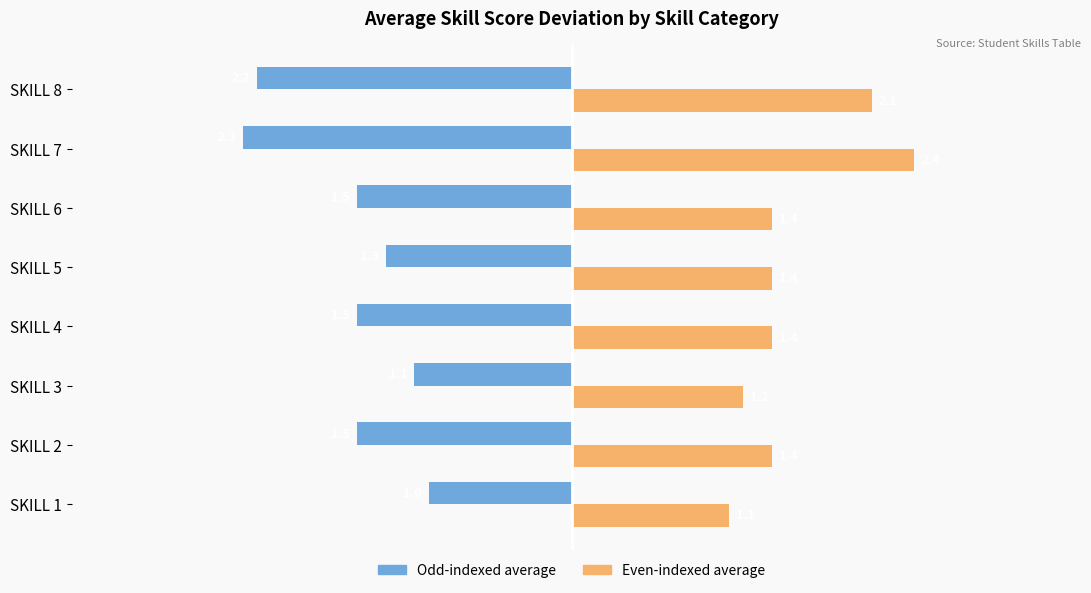

What is the spread (max minus min) of values at SKILL 4?

2.9